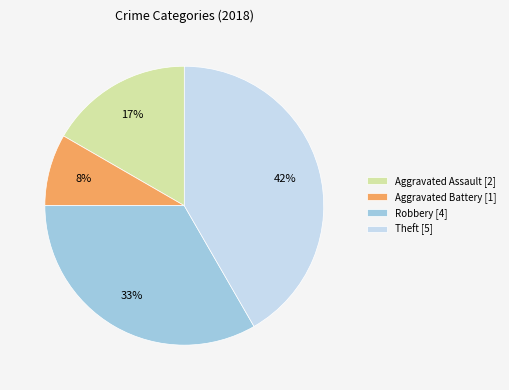

Is the sum of Theft [5] and Robbery [4] greater than half?

Yes